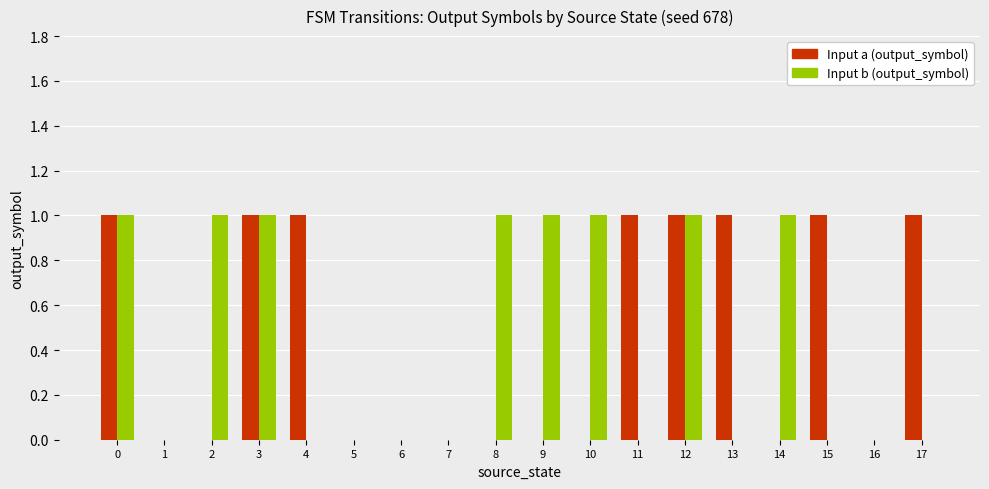

Is the value of Input a (output_symbol) at 0 greater than the value of Input b (output_symbol) at 5?

Yes